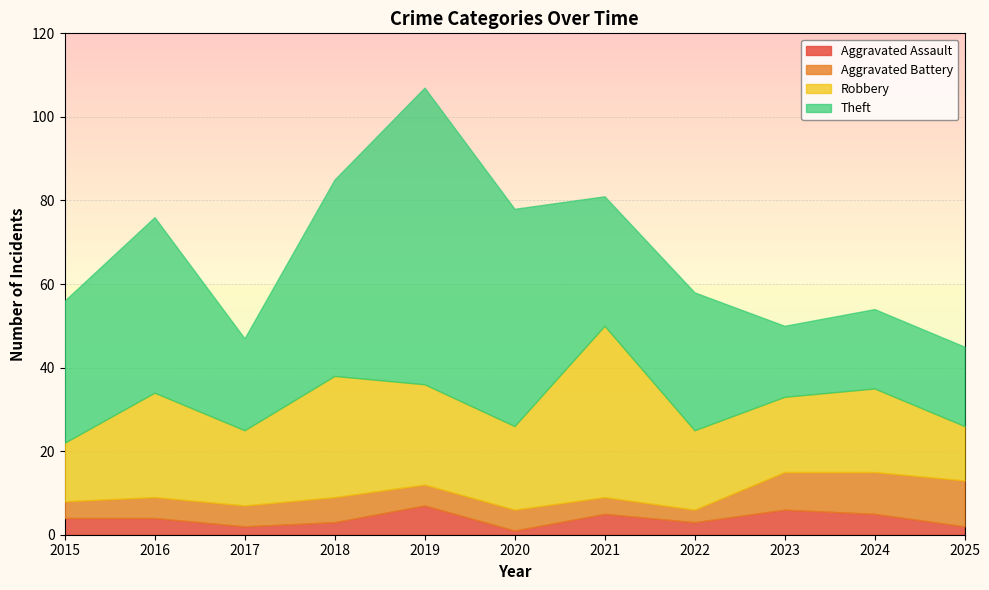

What is the sum of the Aggravated Assault values at 2015 and 2023?

10